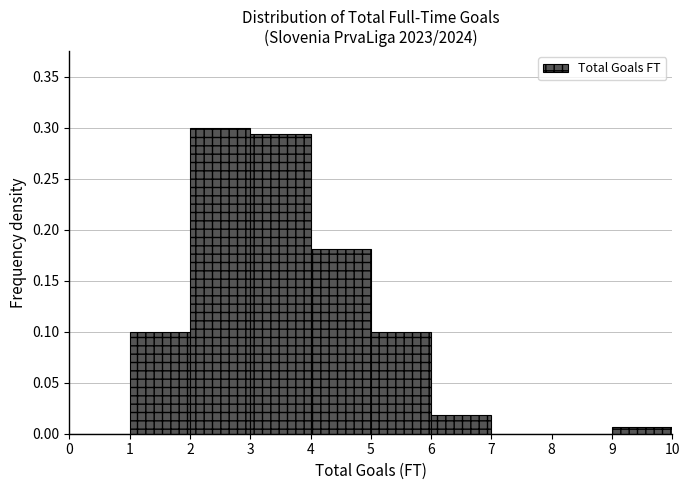

Reading left to right, transcribe this chart: for each bar, give the range it covers on the x-axis and its height. The values are not printed on the chart, so give them approximately, as read against the axis.

0 to 1: 0
1 to 2: 0.100
2 to 3: 0.300
3 to 4: 0.295
4 to 5: 0.180
5 to 6: 0.100
6 to 7: 0.020
7 to 8: 0
8 to 9: 0
9 to 10: 0.005